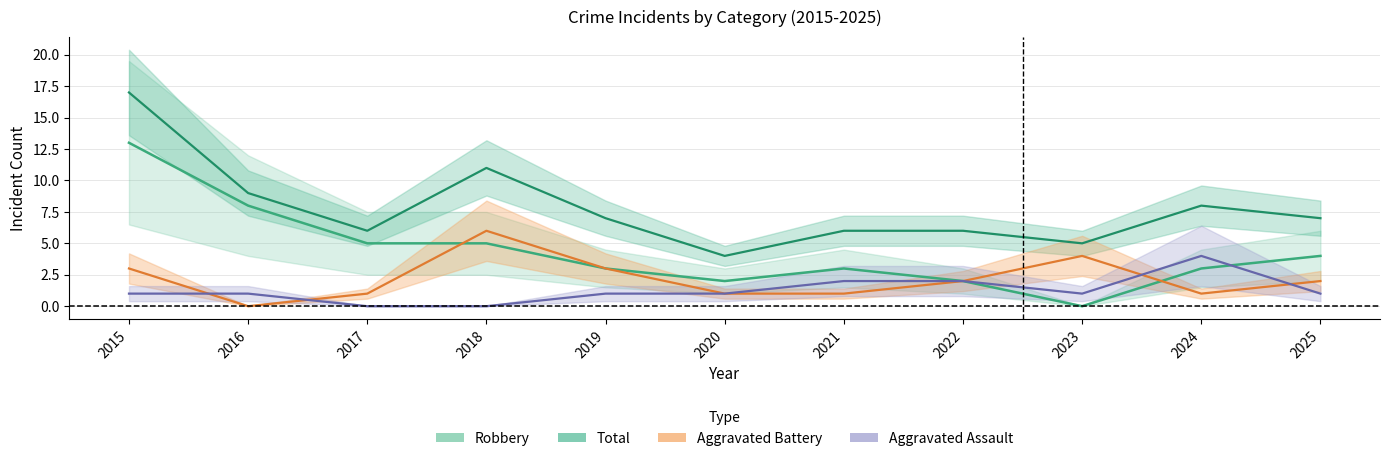

Rank the series at 2022 from lowest to highest value.

Aggravated Assault, Aggravated Battery, Robbery, Total